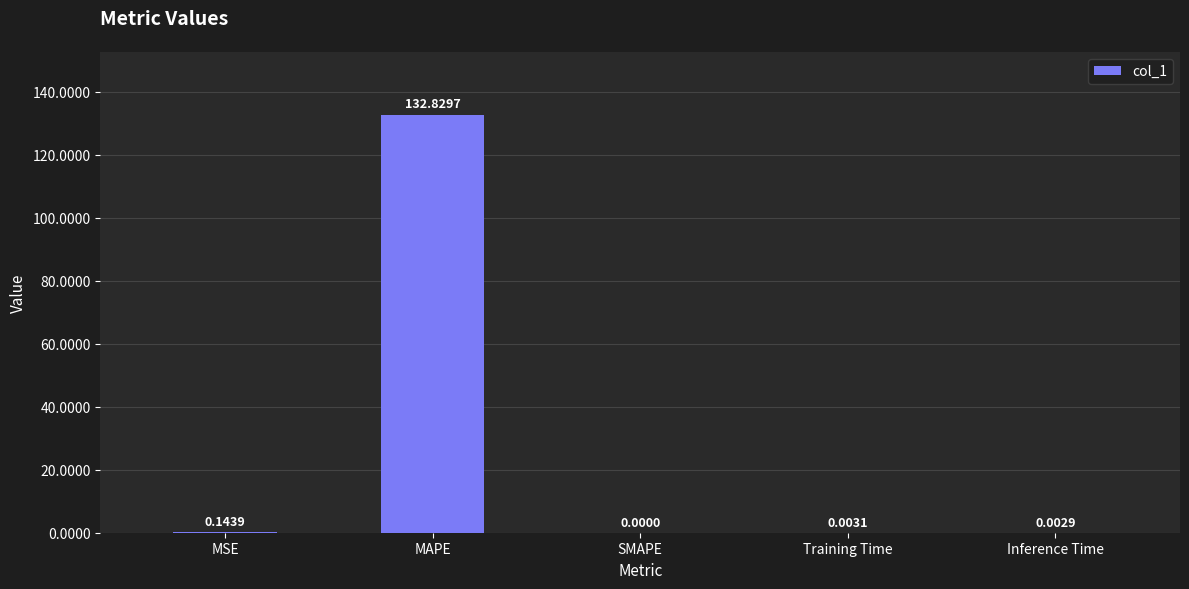

What is the sum of all values?

133.0